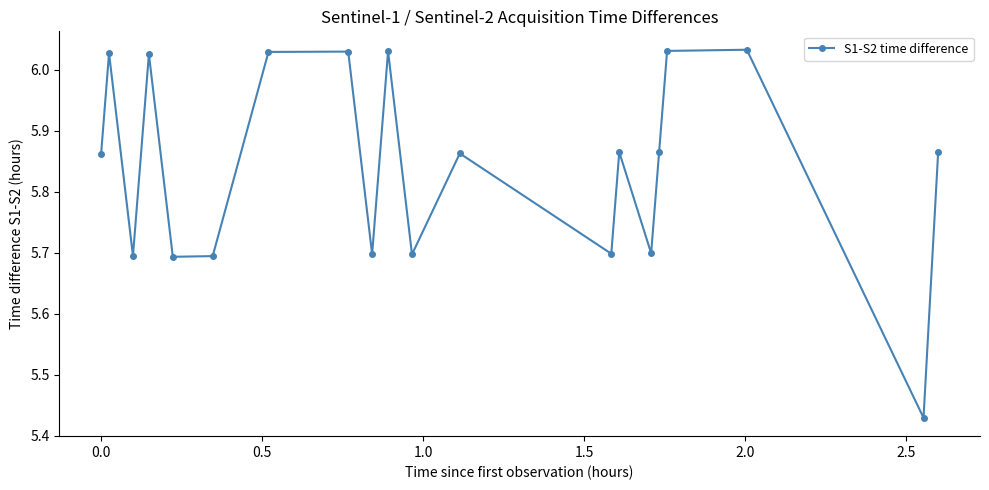

What is the sum of all values?

116.8